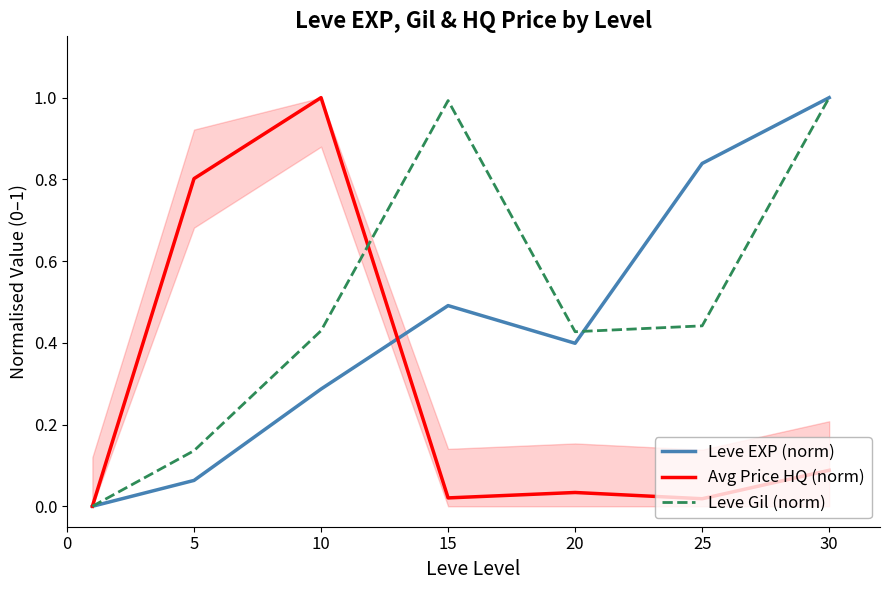

Which series changed the most between 5 and 10?

Leve Gil (norm)